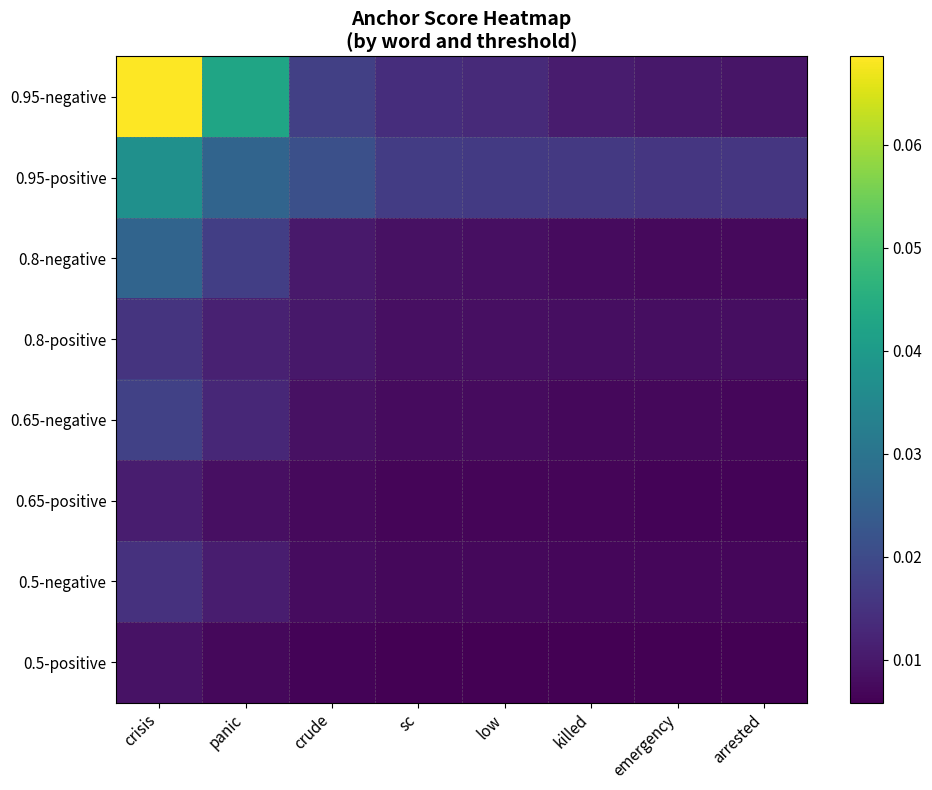

Reading left to right, extract all data points from this chart.

0.95-negative: crisis=0.1	panic=0.0	crude=0.0	sc=0.0	low=0.0	killed=0.0	emergency=0.0	arrested=0.0
0.95-positive: crisis=0.0	panic=0.0	crude=0.0	sc=0.0	low=0.0	killed=0.0	emergency=0.0	arrested=0.0
0.8-negative: crisis=0.0	panic=0.0	crude=0.0	sc=0.0	low=0.0	killed=0.0	emergency=0.0	arrested=0.0
0.8-positive: crisis=0.0	panic=0.0	crude=0.0	sc=0.0	low=0.0	killed=0.0	emergency=0.0	arrested=0.0
0.65-negative: crisis=0.0	panic=0.0	crude=0.0	sc=0.0	low=0.0	killed=0.0	emergency=0.0	arrested=0.0
0.65-positive: crisis=0.0	panic=0.0	crude=0.0	sc=0.0	low=0.0	killed=0.0	emergency=0.0	arrested=0.0
0.5-negative: crisis=0.0	panic=0.0	crude=0.0	sc=0.0	low=0.0	killed=0.0	emergency=0.0	arrested=0.0
0.5-positive: crisis=0.0	panic=0.0	crude=0.0	sc=0.0	low=0.0	killed=0.0	emergency=0.0	arrested=0.0